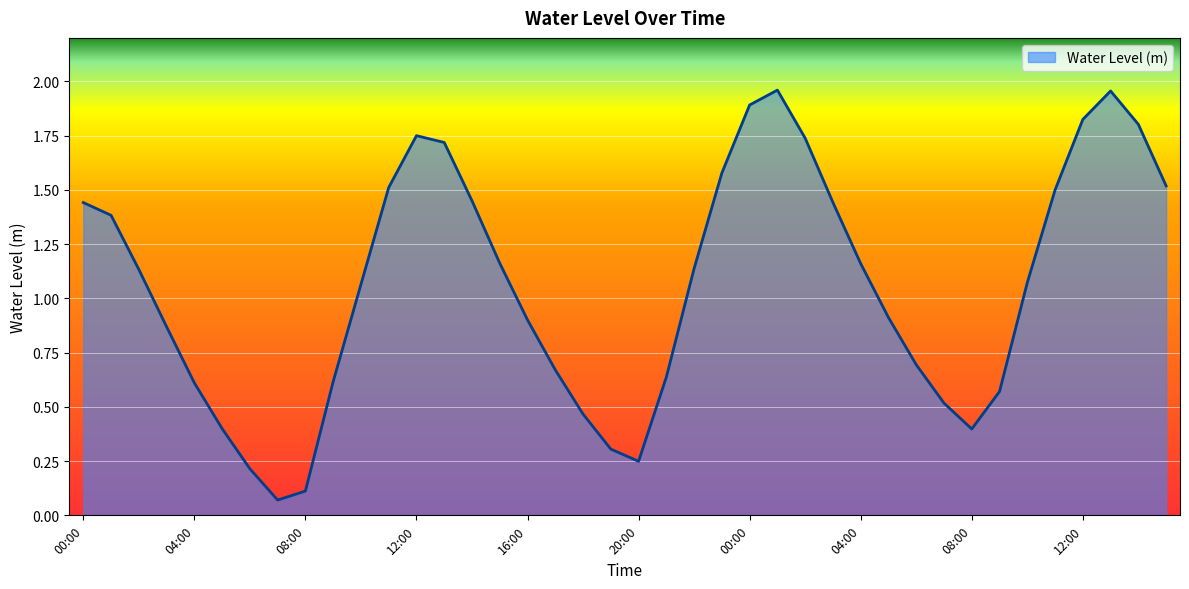

How many series are shown in this chart?

1